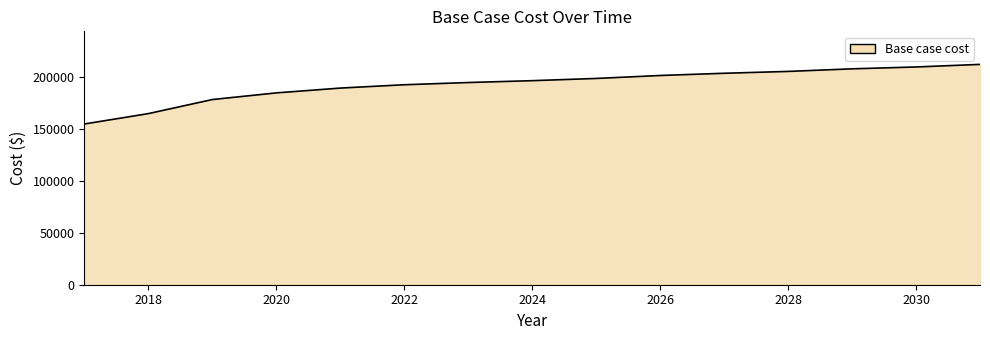

What is the smallest value displayed?

154406.3